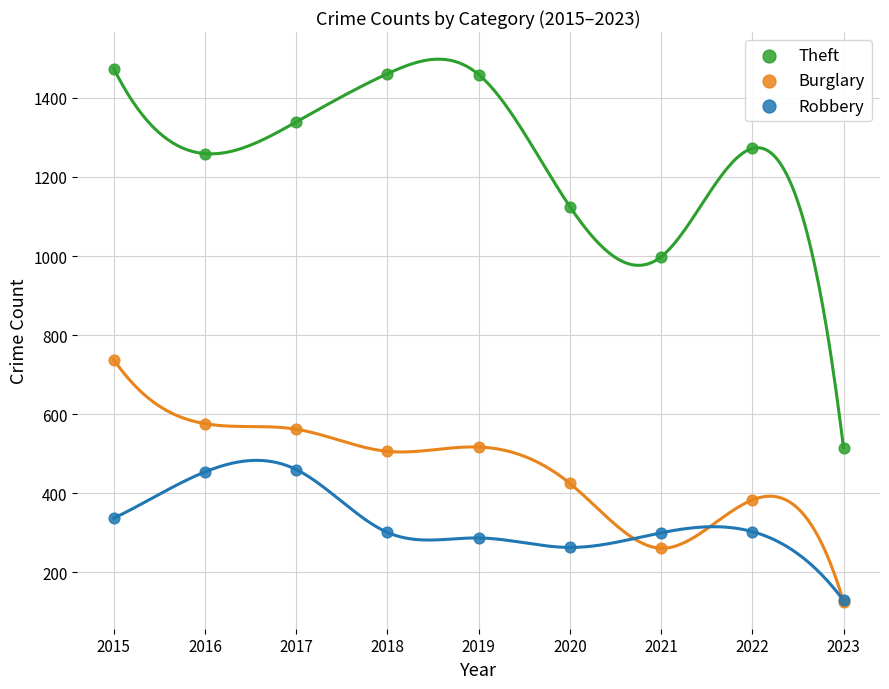

Which series has the widest spread of Y values?

Theft